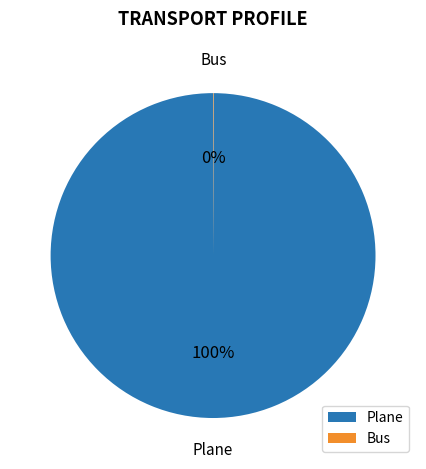

Which category has the biggest portion of the pie?

Plane